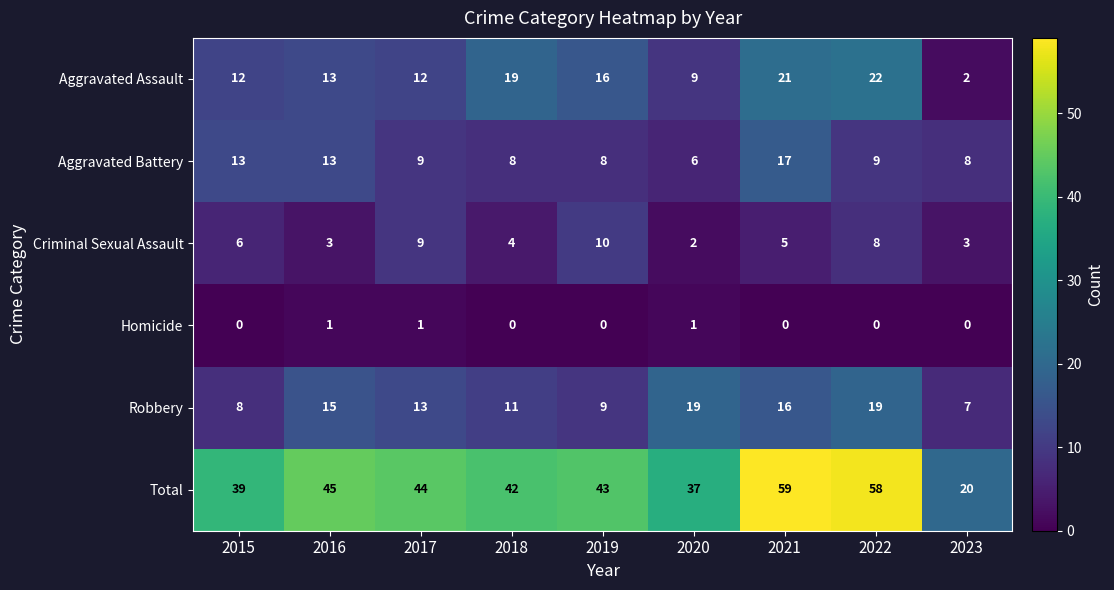

Which label corresponds to the largest value in the chart?

2021